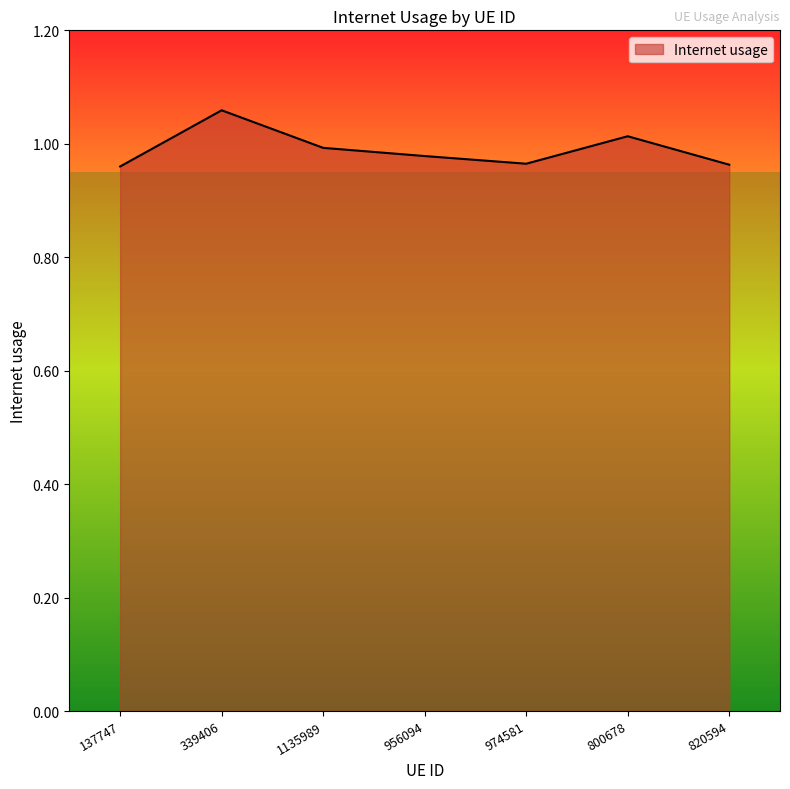

True or false: the data has more than 0 interior local peaks.

True